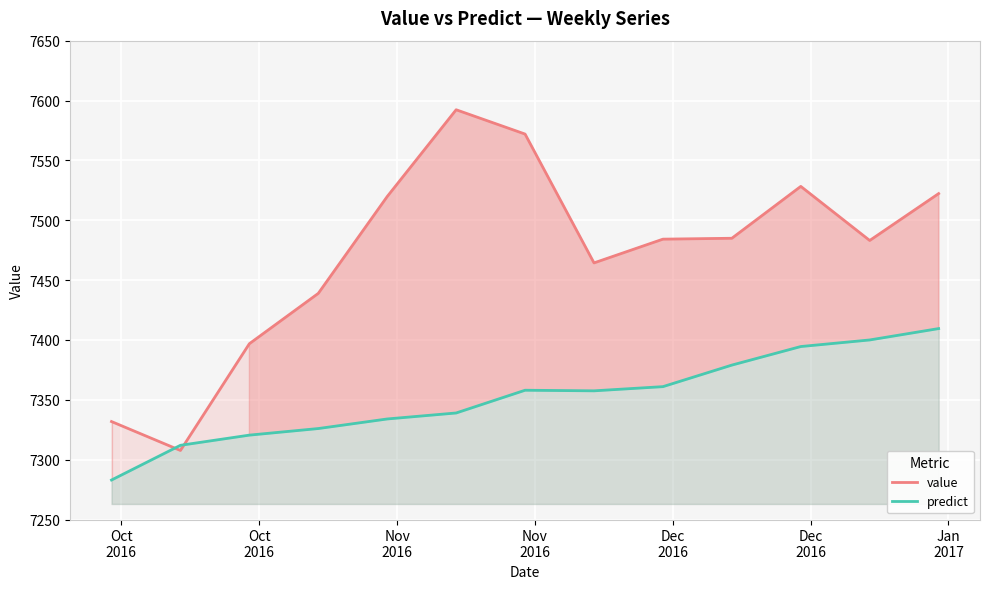

What is the highest value of the predict series?

7409.5